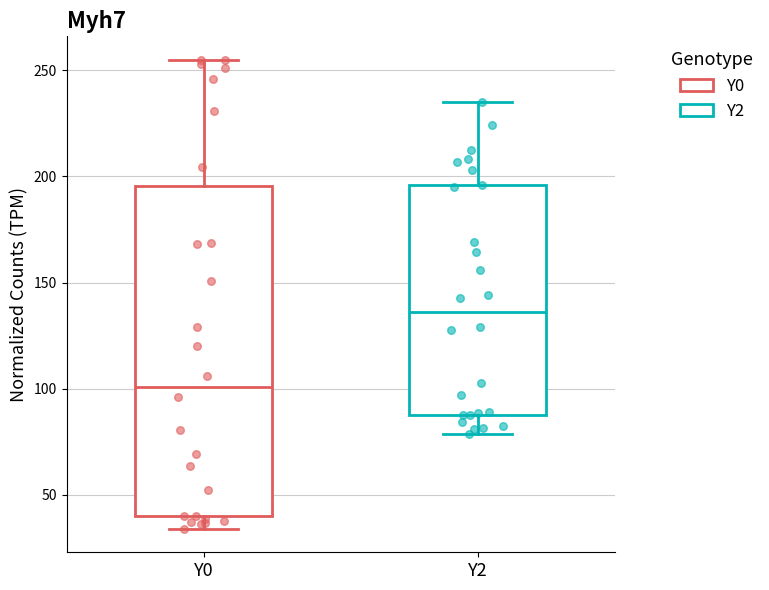

Which box's median line is the highest?

Y2